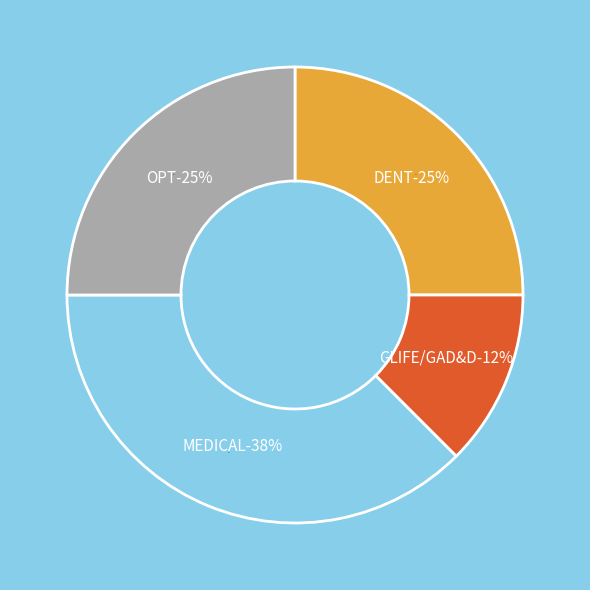

Is there any slice that represents more than half of the pie?

No